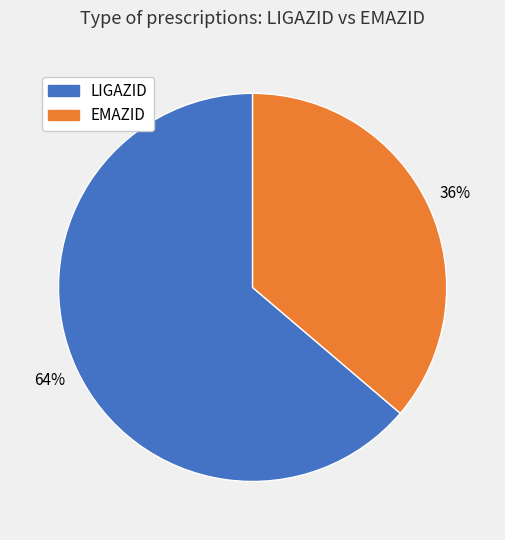

Does any single category account for the majority?

Yes